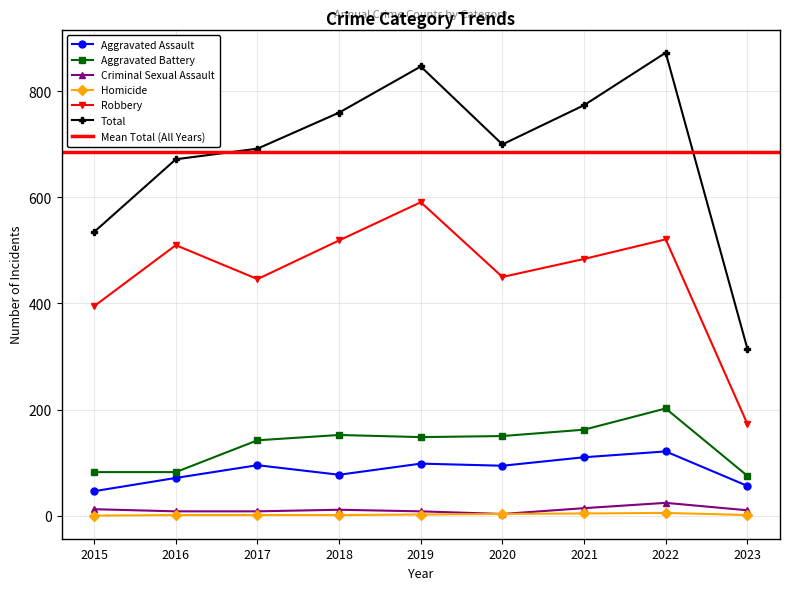

Reading left to right, transcribe all the data shown in this chart.

Aggravated Assault: 2015=46	2016=71	2017=95	2018=77	2019=98	2020=94	2021=110	2022=121	2023=56
Aggravated Battery: 2015=82	2016=82	2017=142	2018=152	2019=148	2020=150	2021=162	2022=202	2023=75
Criminal Sexual Assault: 2015=12	2016=8	2017=8	2018=11	2019=8	2020=3	2021=14	2022=24	2023=10
Homicide: 2015=0	2016=1	2017=1	2018=1	2019=2	2020=3	2021=4	2022=5	2023=1
Robbery: 2015=395	2016=510	2017=446	2018=519	2019=591	2020=450	2021=484	2022=521	2023=173
Total: 2015=535	2016=672	2017=692	2018=760	2019=847	2020=700	2021=774	2022=873	2023=315